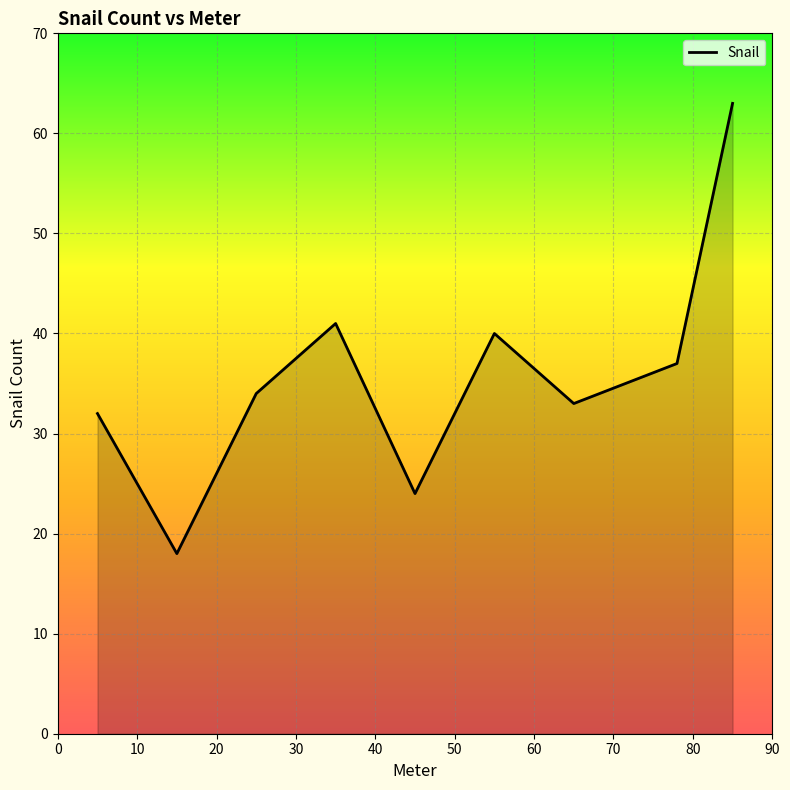

What is the smallest value displayed?

18